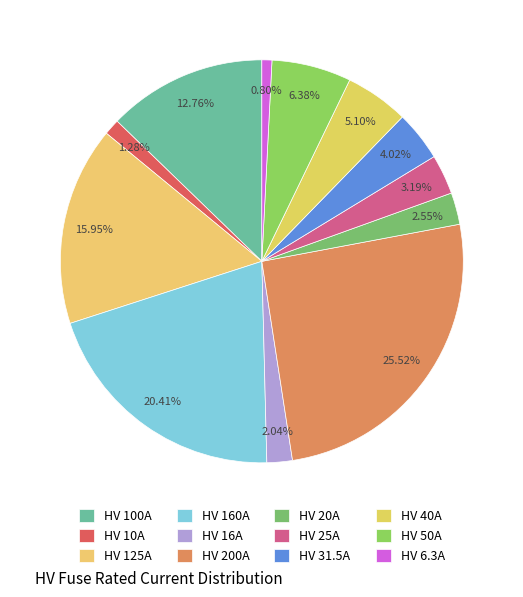

What percentage is the HV 16A slice, to the nearest percent?

2%